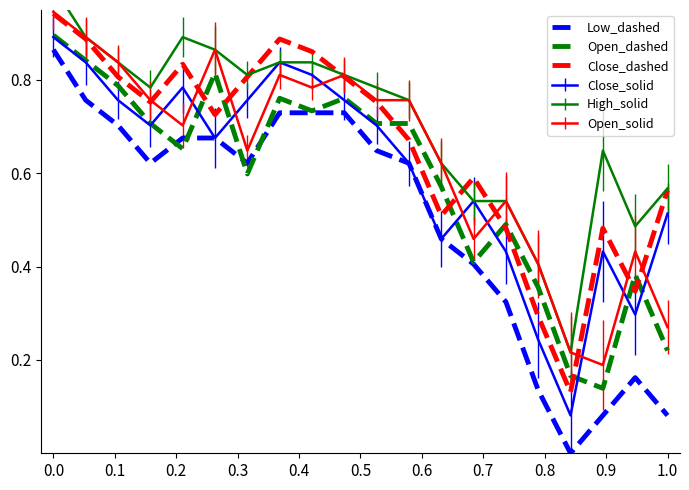

True or false: Open_dashed and Open_solid intersect in this chart.

False